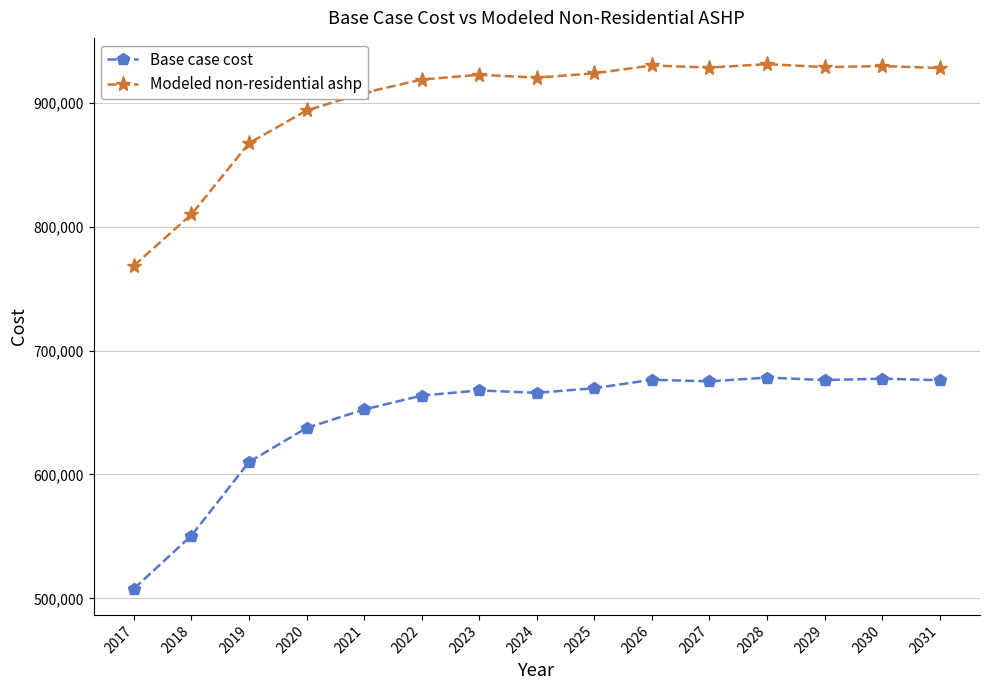

True or false: Base case cost and Modeled non-residential ashp intersect in this chart.

False